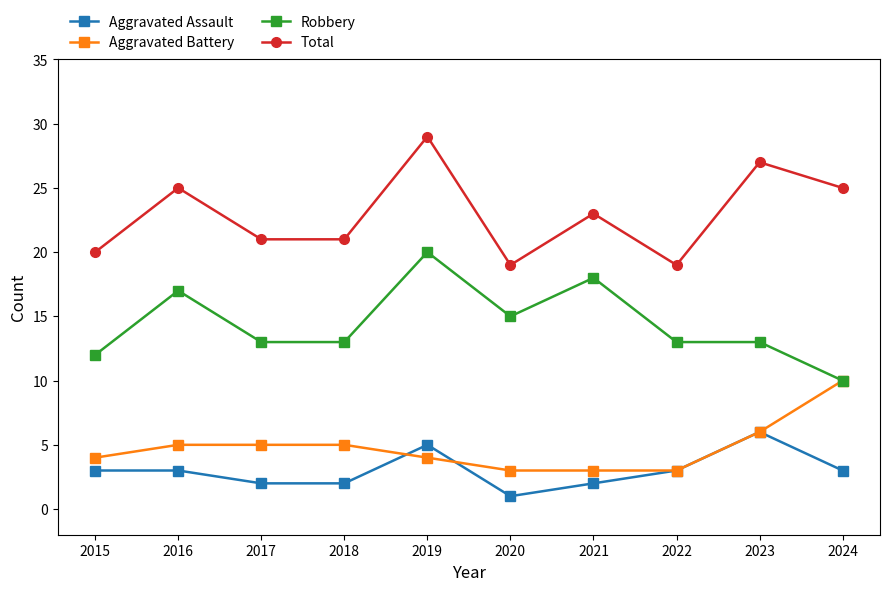

At how many categories does at least one series exceed 7?

10